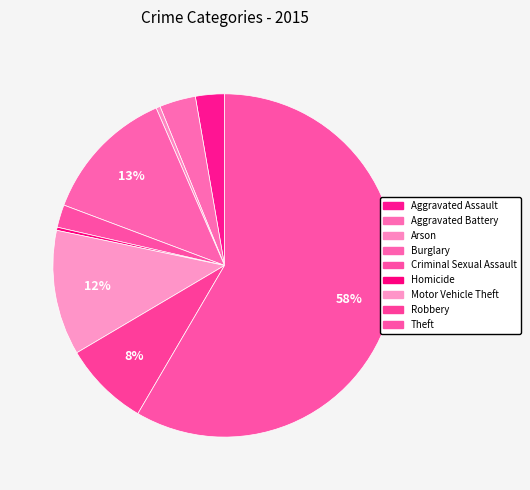

How many slices are in this pie chart?

9